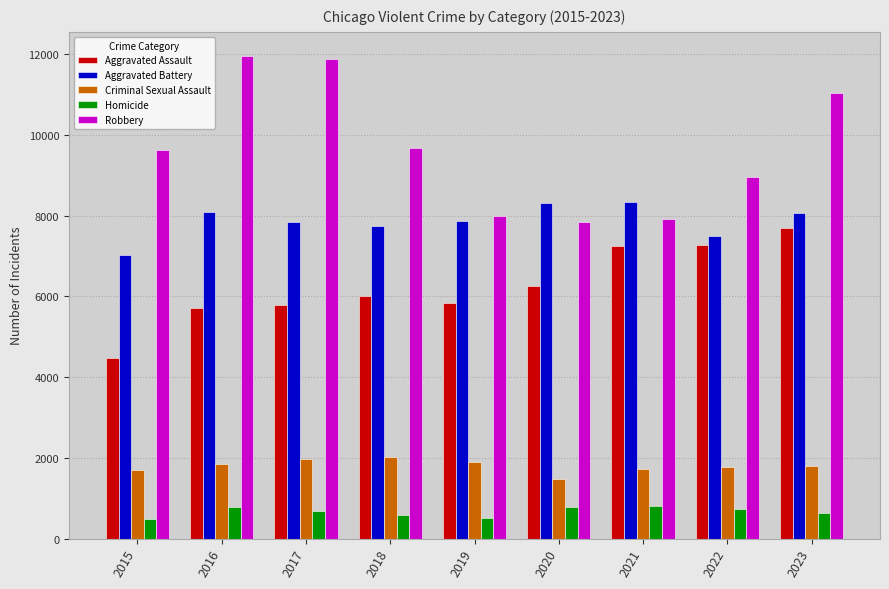

What is the total value across all series at 2018?

26025